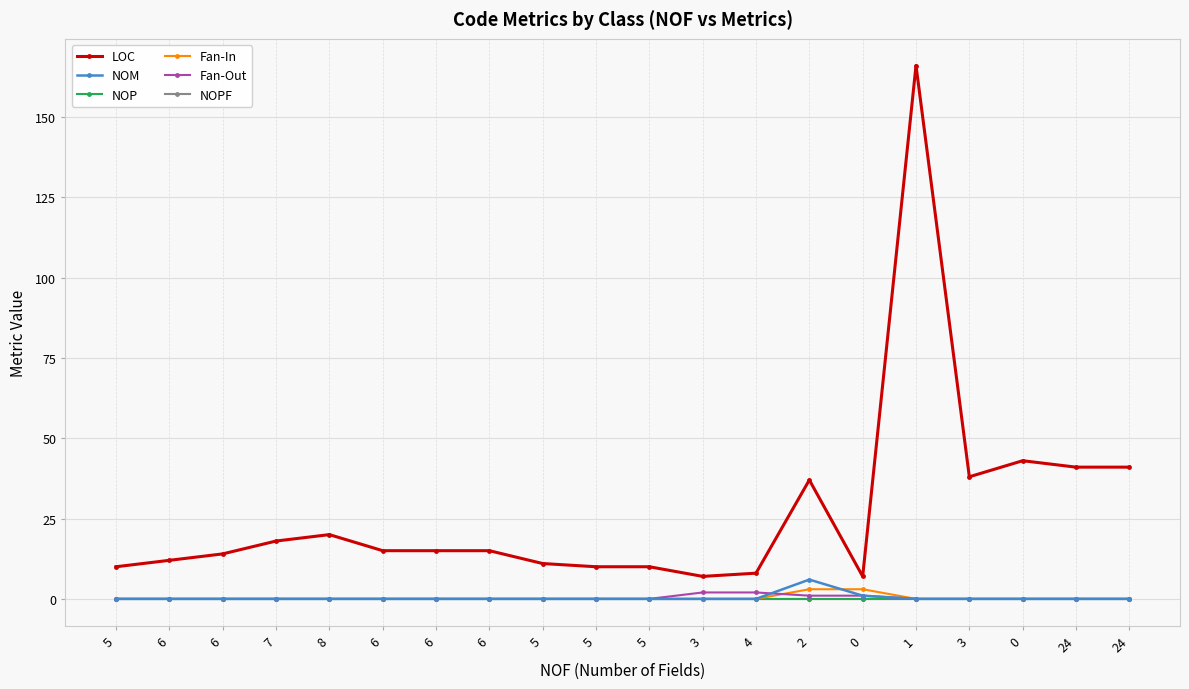

True or false: NOPF and NOM intersect in this chart.

False